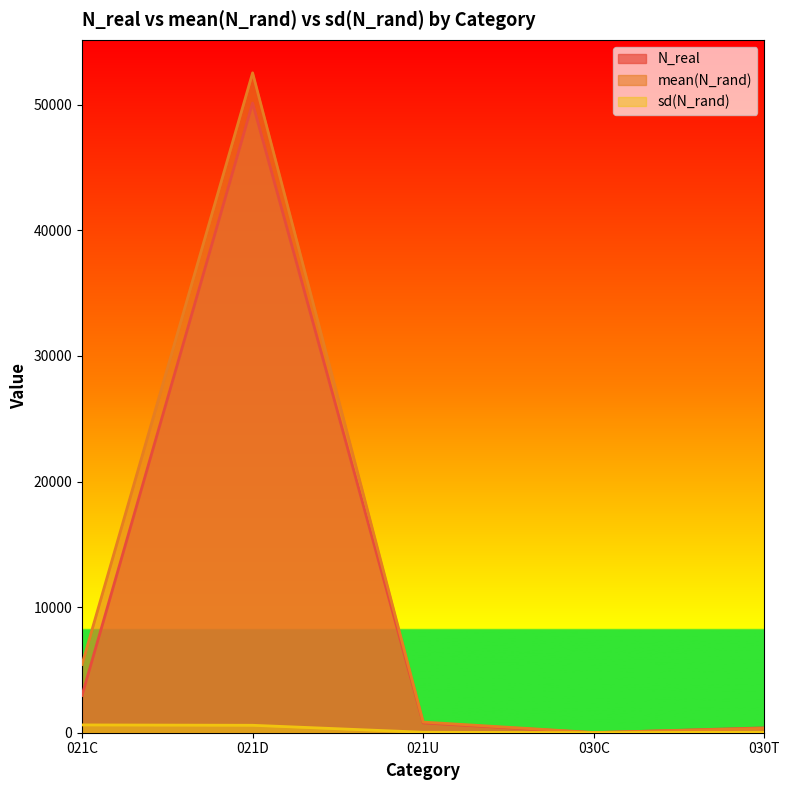

Reading left to right, what are all the values shown in this chart?

N_real: 021C=2971.0	021D=50142.0	021U=782.0	030C=1.0	030T=387.0
mean(N_rand): 021C=5439.7	021D=52546.9	021U=847.8	030C=15.8	030T=344.2
sd(N_rand): 021C=620.5	021D=592.8	021U=38.1	030C=5.0	030T=44.1